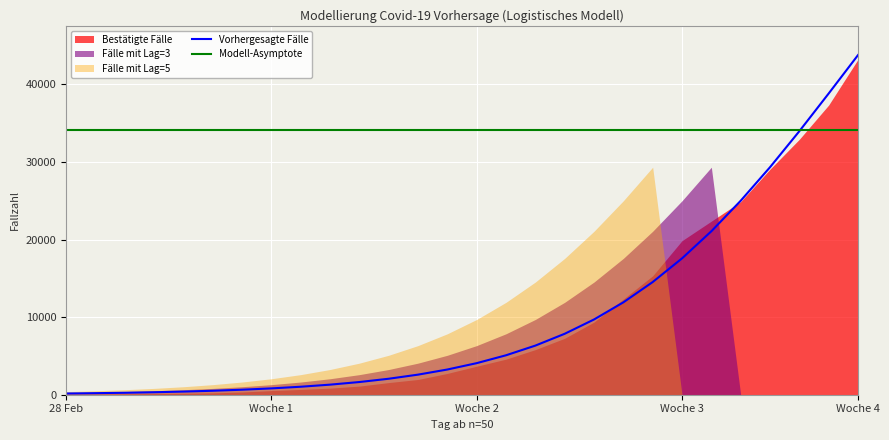

What is the difference between the Bestätigte Fälle values at Tag 17 and Tag 13?

4527.0